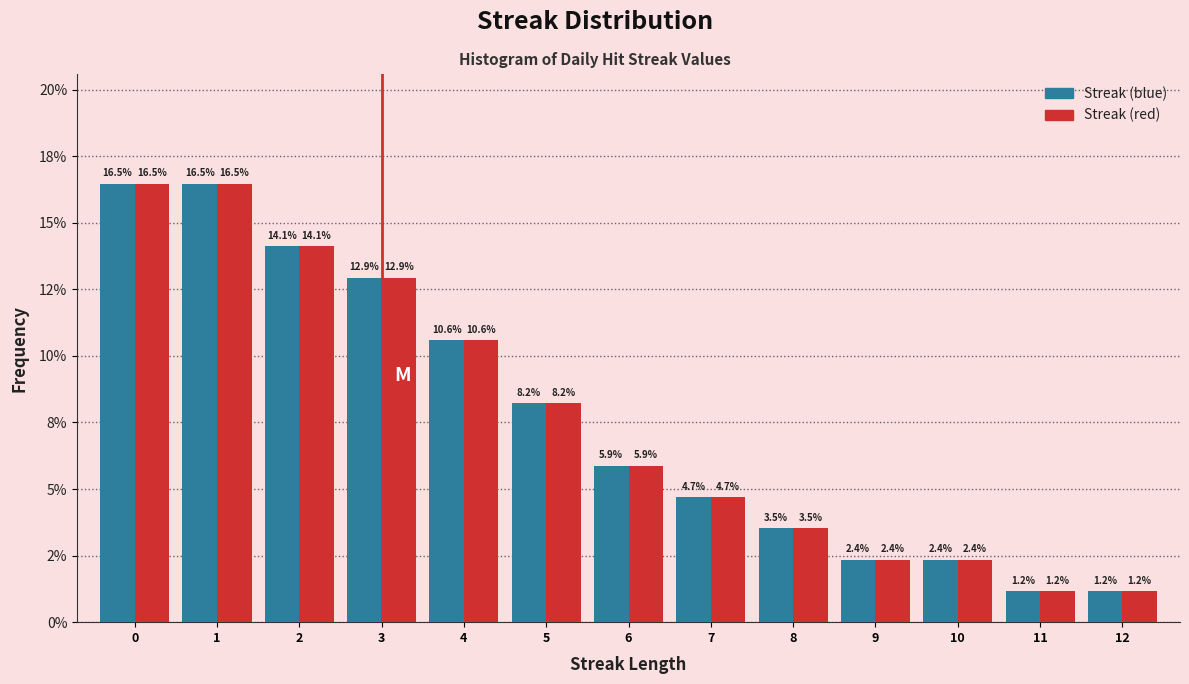

Does the chart contain stacked bars?

No